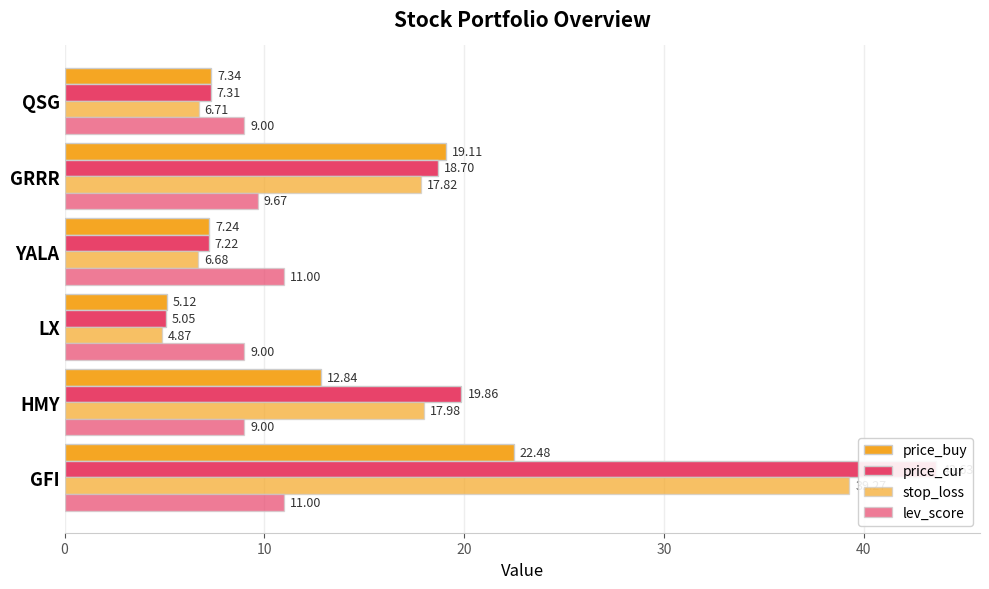

Which series has the widest spread of values?

price_cur